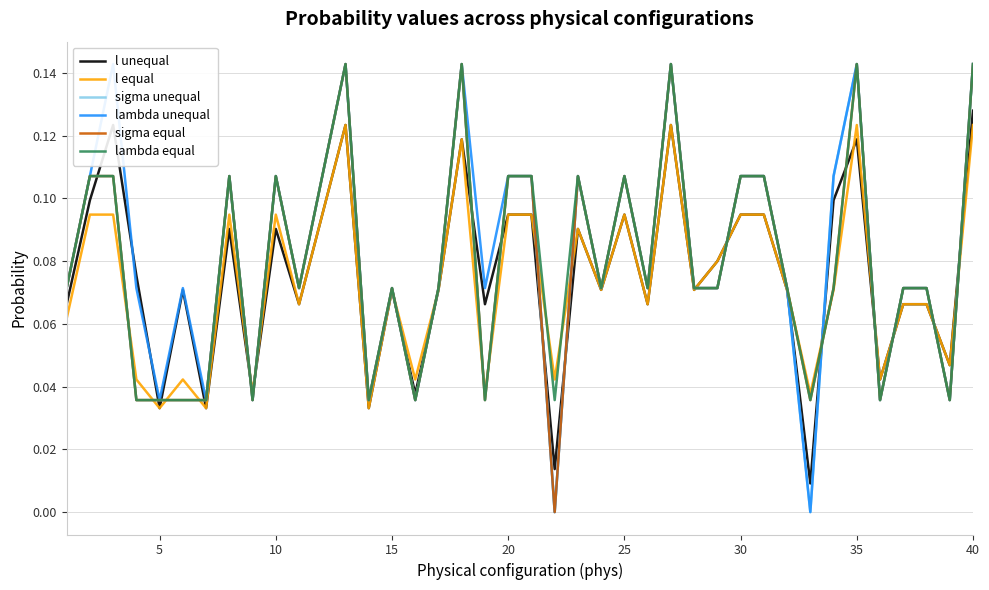

List the series in order of their peak value, lowest first.

l equal, l unequal, sigma unequal, lambda unequal, sigma equal, lambda equal